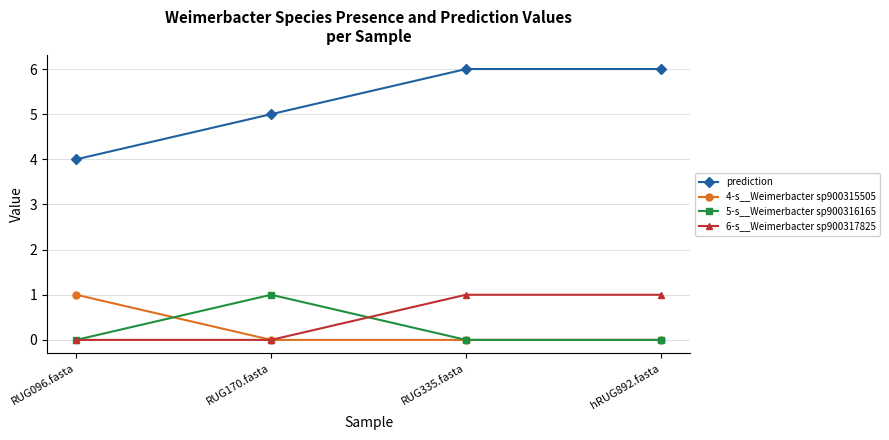

At which label does prediction reach its minimum?

RUG096.fasta